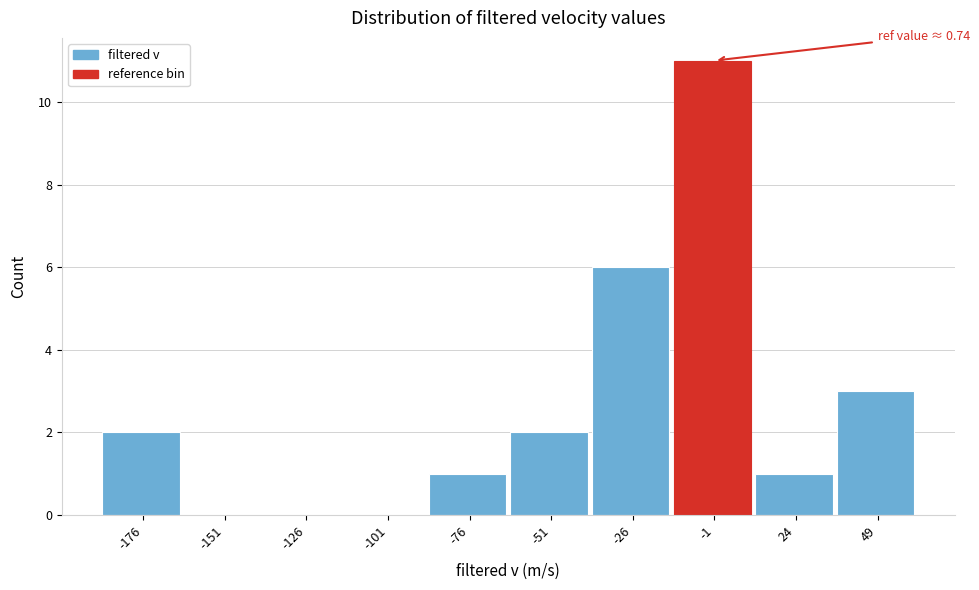

Reading right to left, transcribe all the data shown in this chart.

49=3	24=1	-1=11	-26=6	-51=2	-76=1	-101=0	-126=0	-151=0	-176=2